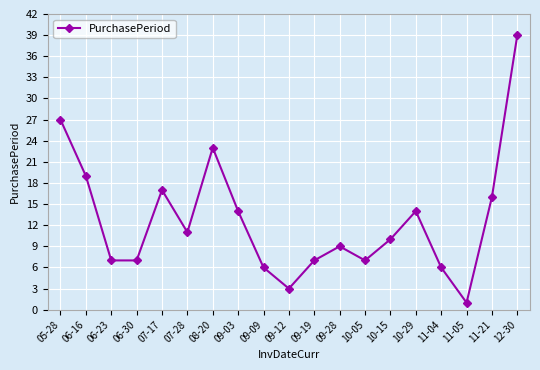

Which label corresponds to the smallest value in the chart?

11-05